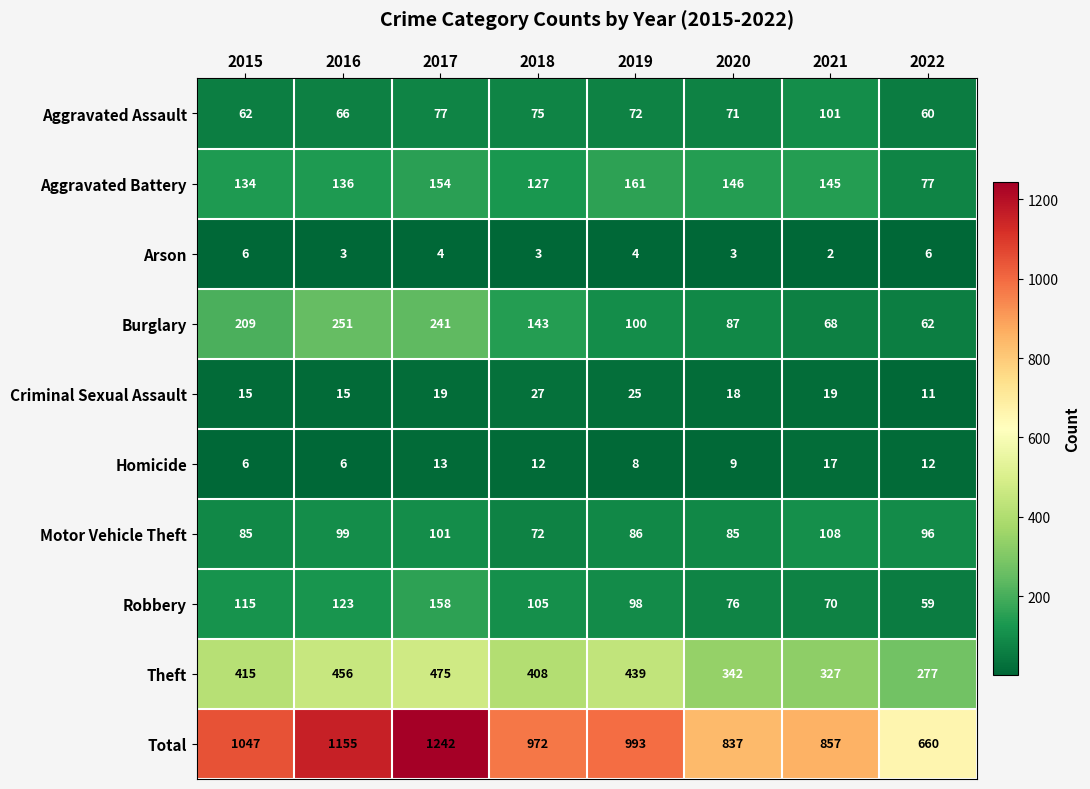

What is the sum of all Aggravated Battery values?

1080